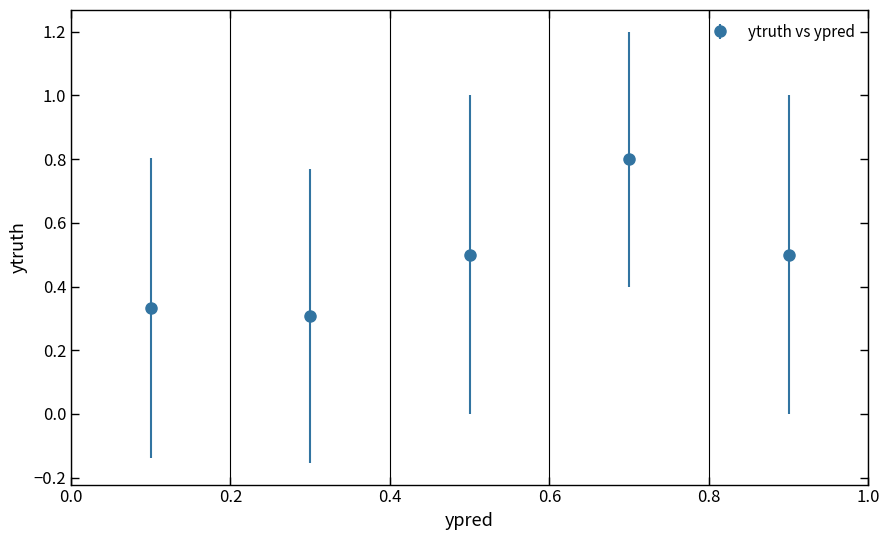

What is the maximum value shown in the chart?

0.8